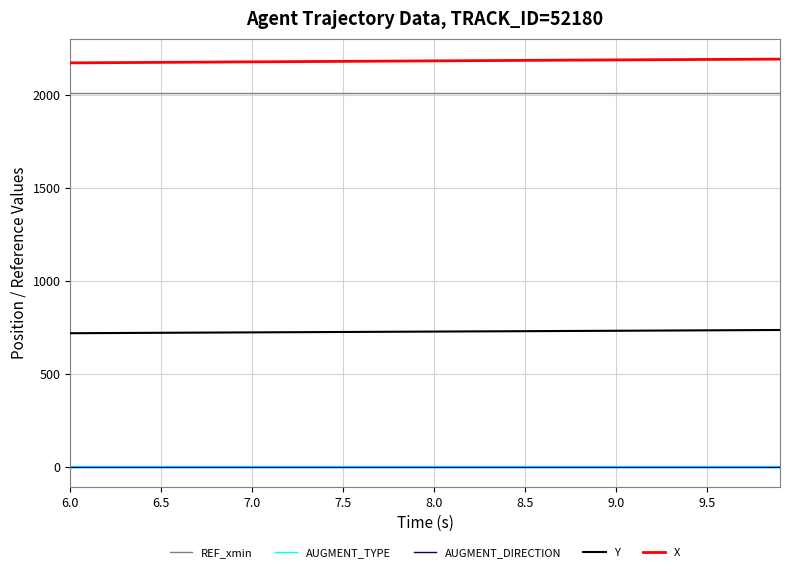

What is the greatest value displayed?

2194.8